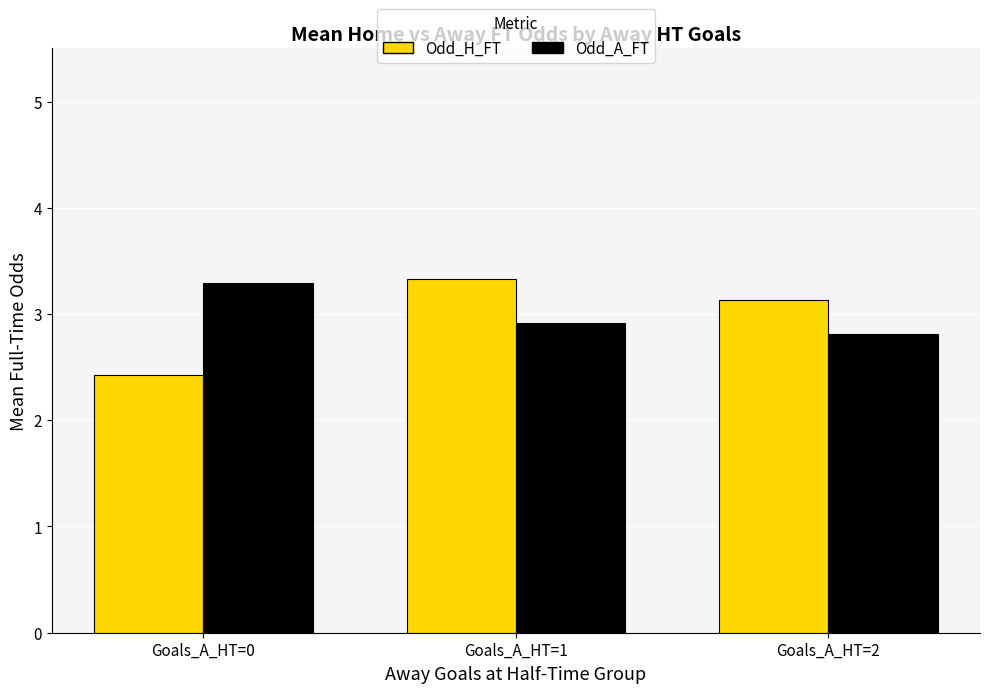

The value of Odd_A_FT at Goals_A_HT=0 is 5.1. True or false?

False